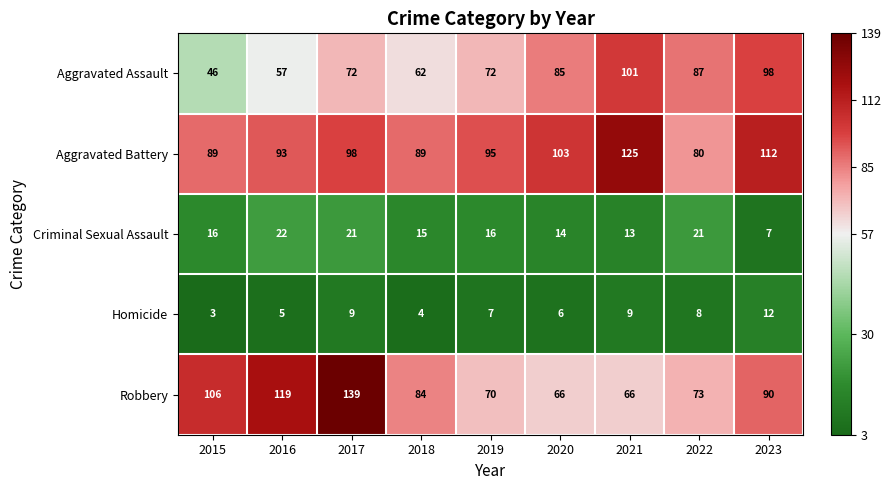

Read the Criminal Sexual Assault value at 2015, to the nearest 10.

20